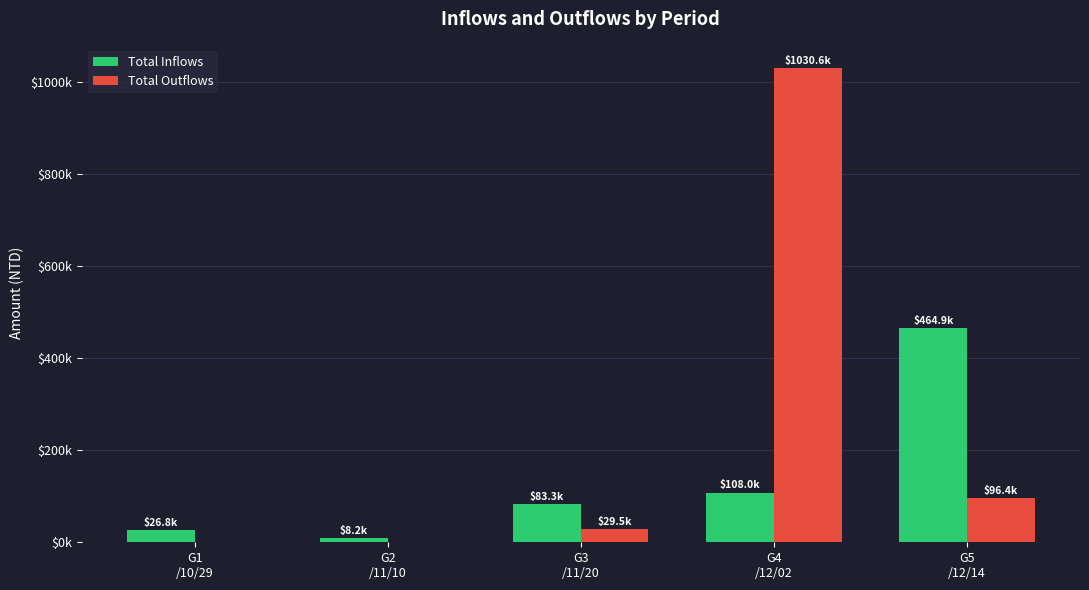

What are all the series names shown in the legend?

Total Inflows, Total Outflows